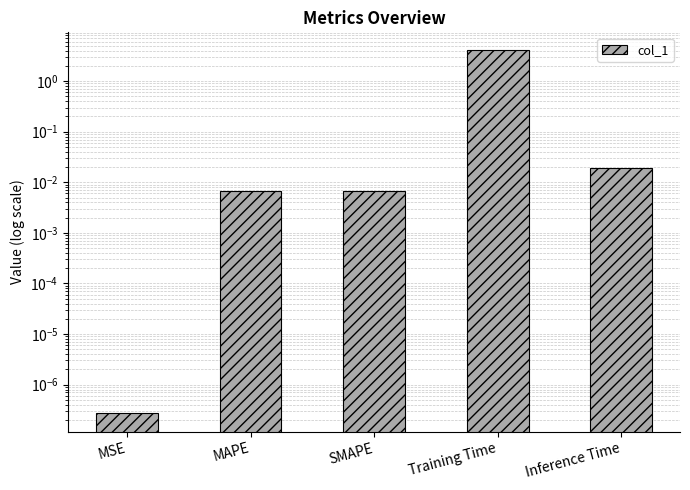

How many categories are shown in the chart?

5